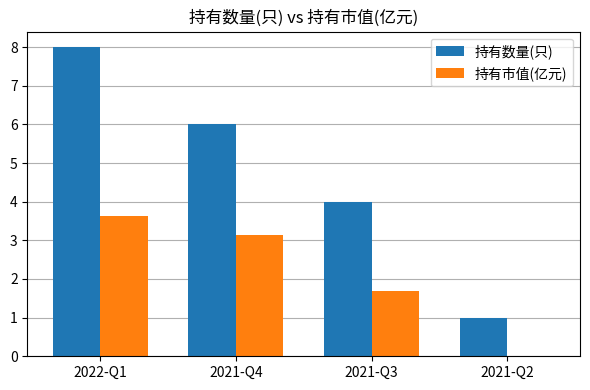

Reading left to right, list all the values displayed in this chart.

持有数量(只): 8.0	6.0	4.0	1.0
持有市值(亿元): 3.6	3.1	1.7	0.0